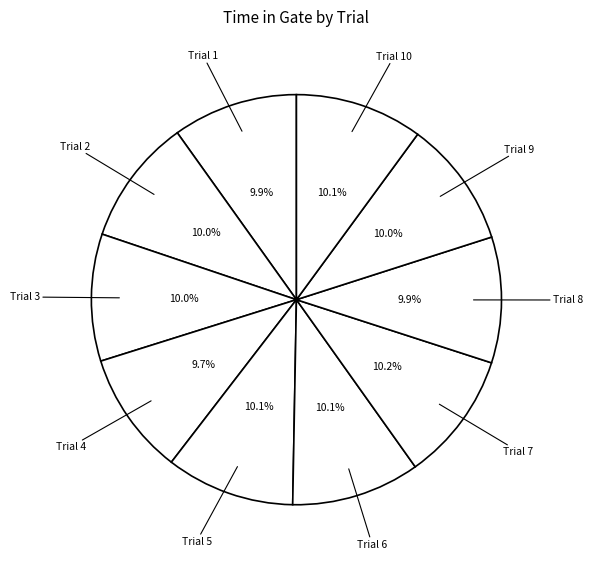

To the nearest percent, what percentage of the pie is Trial 7?

10%